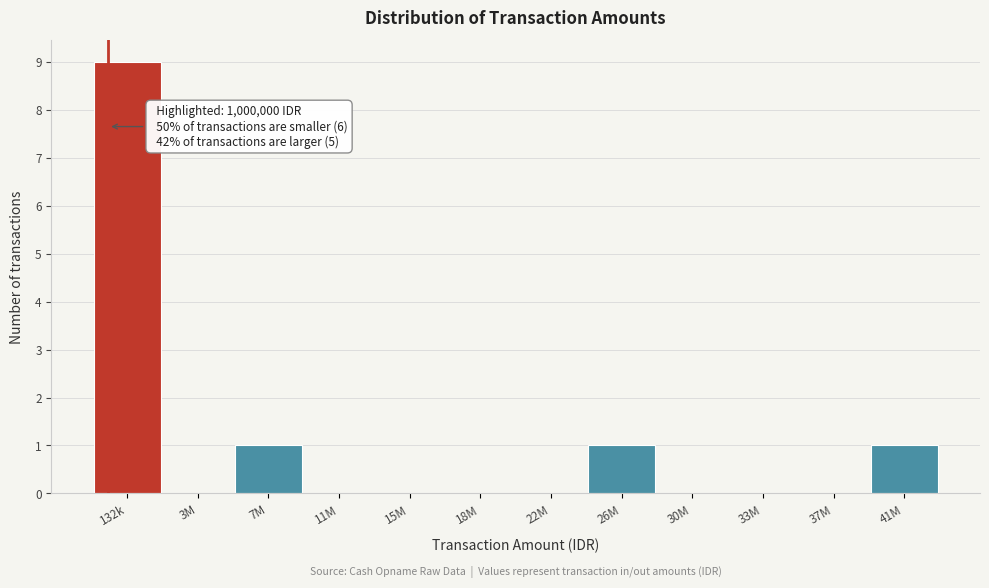

Reading left to right, list all the values displayed in this chart.

132k=9	3M=0	7M=1	11M=0	15M=0	18M=0	22M=0	26M=1	30M=0	33M=0	37M=0	41M=1